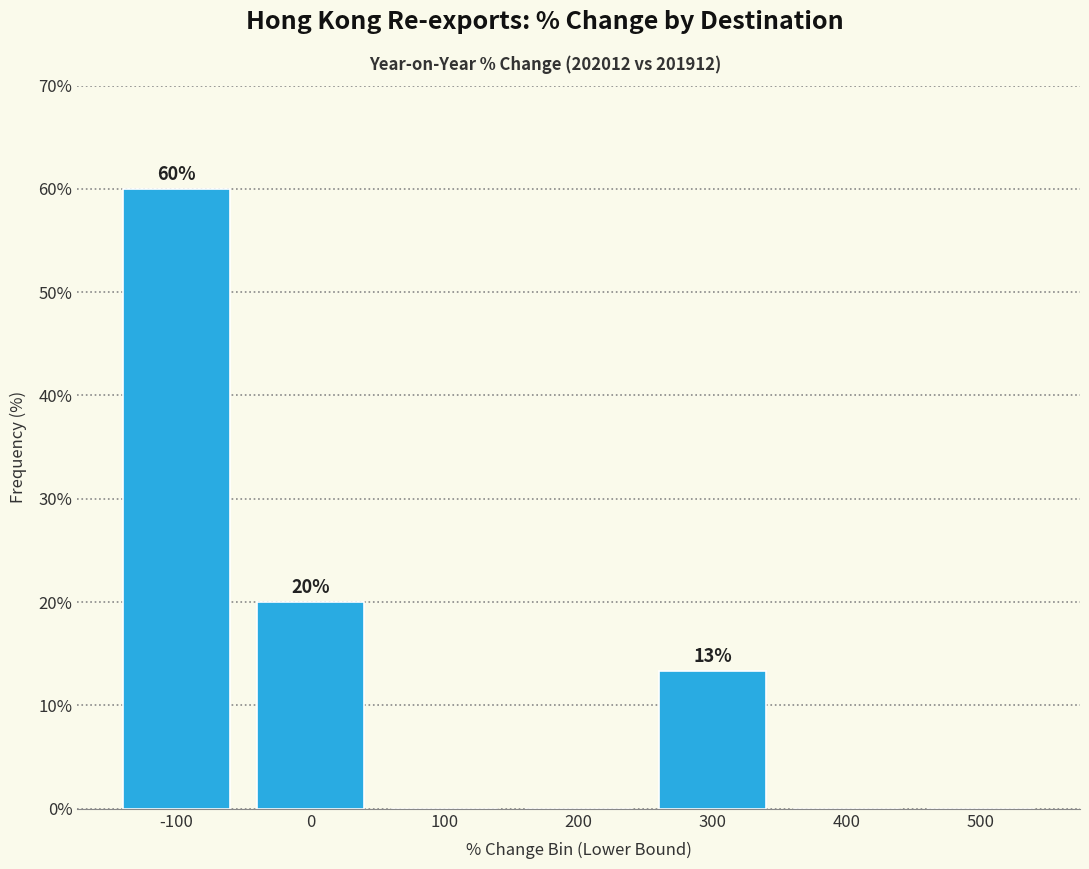

Reading left to right, what are all the values shown in this chart?

-100=60.0	0=20.0	100=0.0	200=0.0	300=13.3	400=0.0	500=0.0